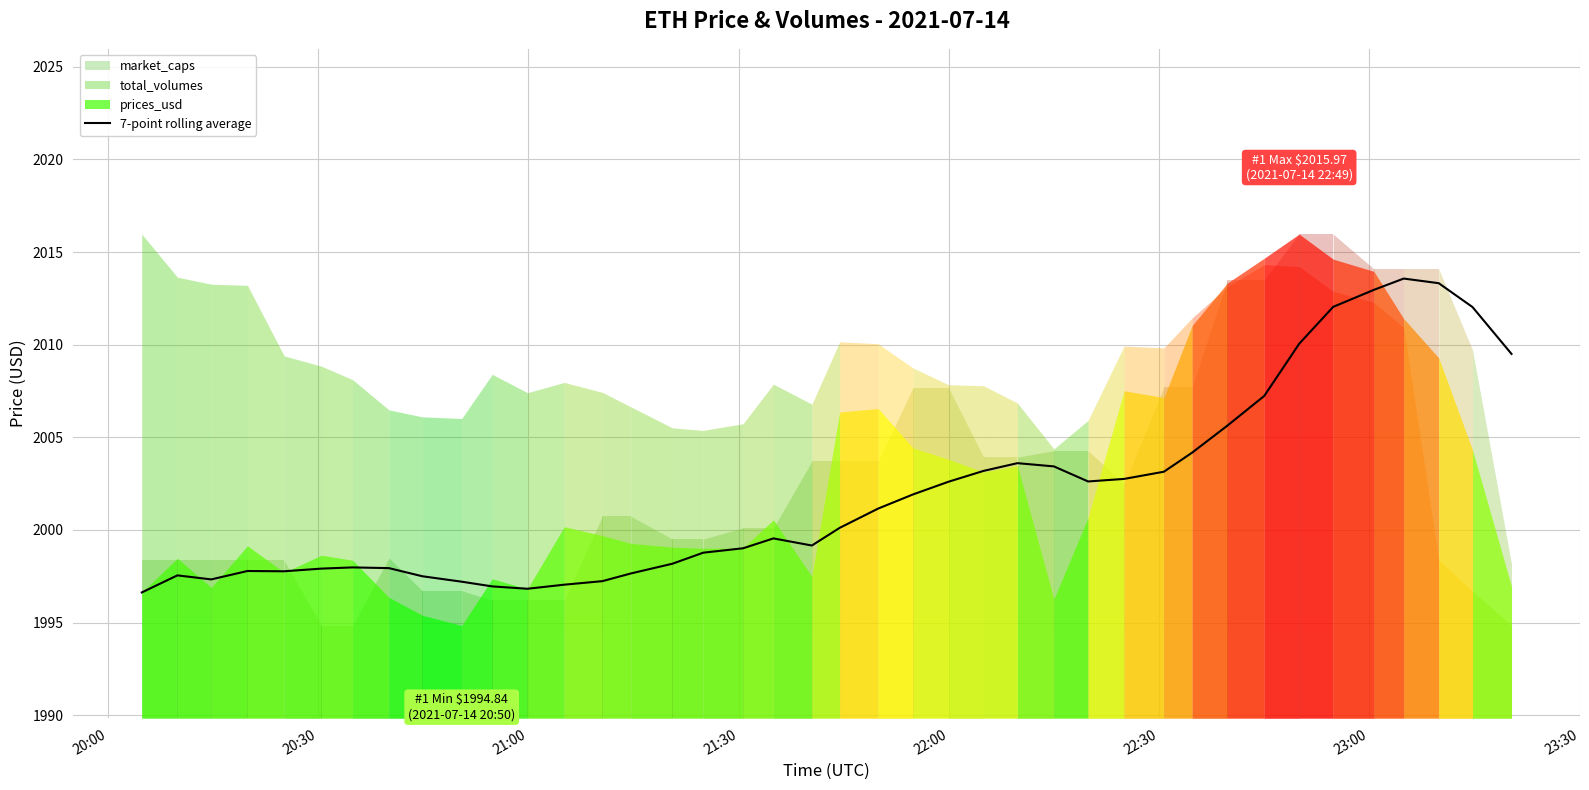

What is the lowest value of the 7-point rolling average series?

1996.6